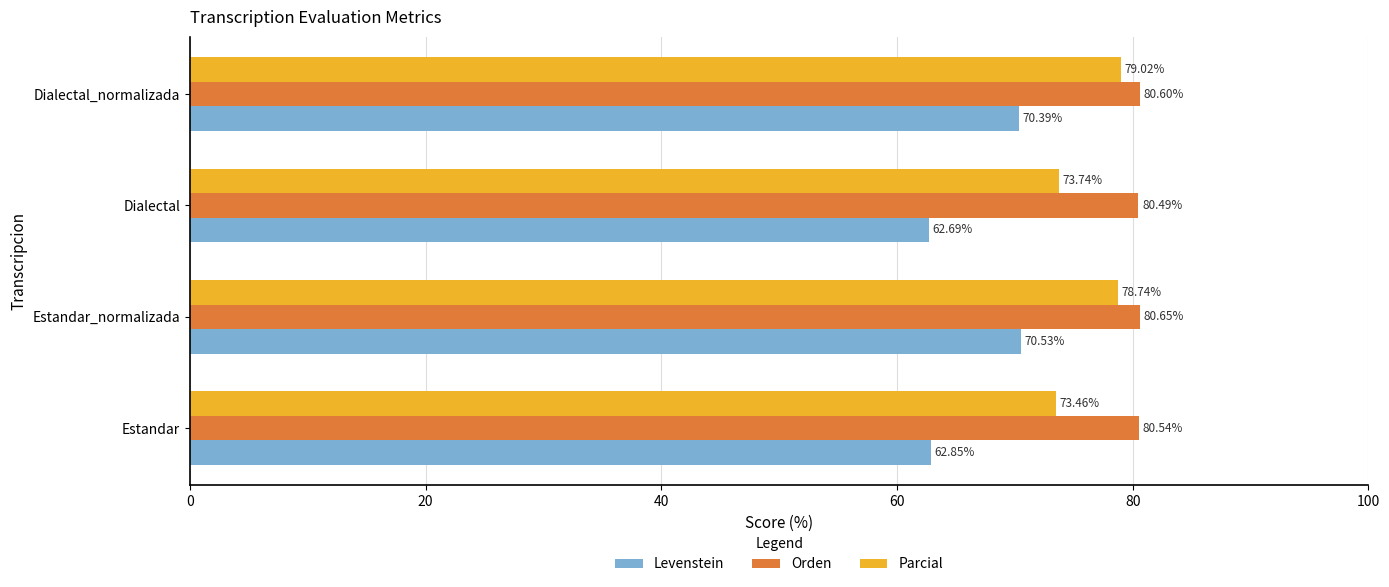

Which series has the largest range (max minus min)?

Levenstein